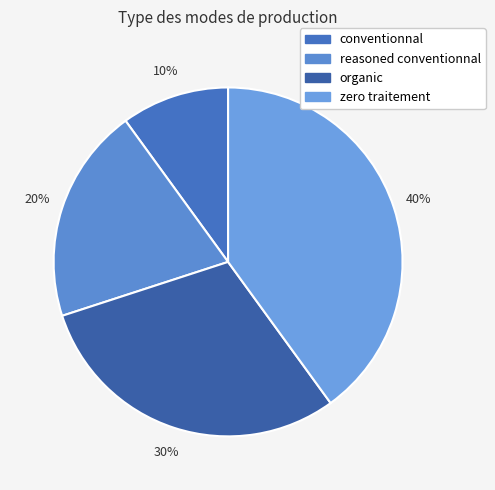

To the nearest percent, what is the difference between the largest and smallest slice percentages?

30%